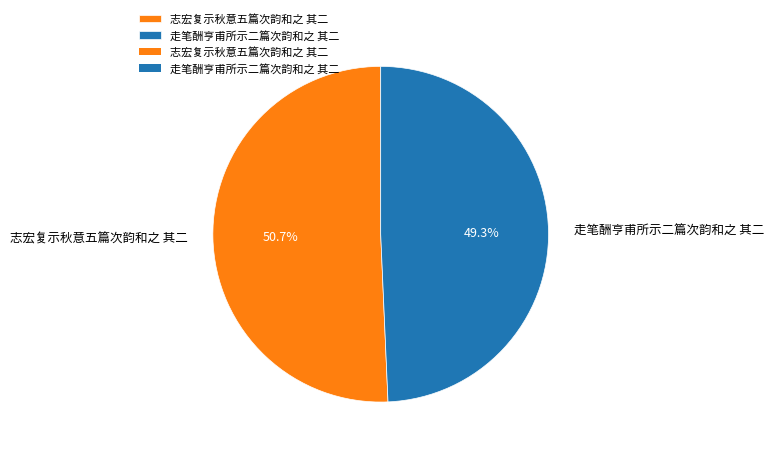

Which slice is the largest?

志宏复示秋意五篇次韵和之 其二